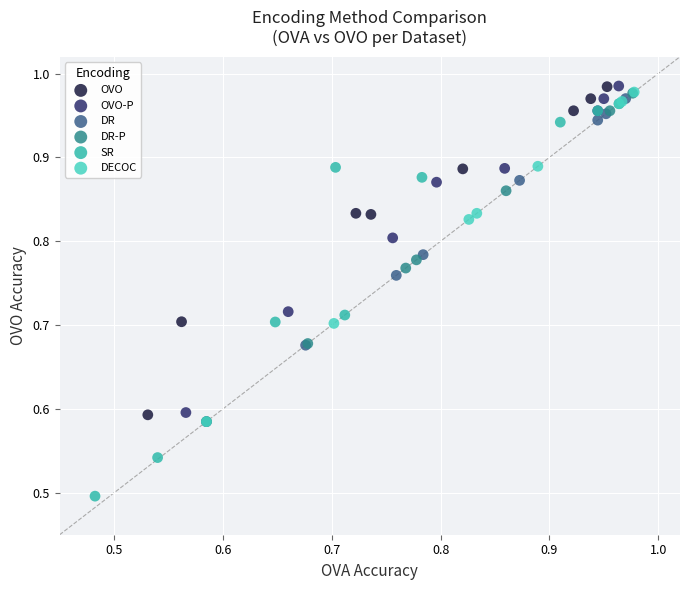

Which series has the largest Y range (max minus min)?

SR